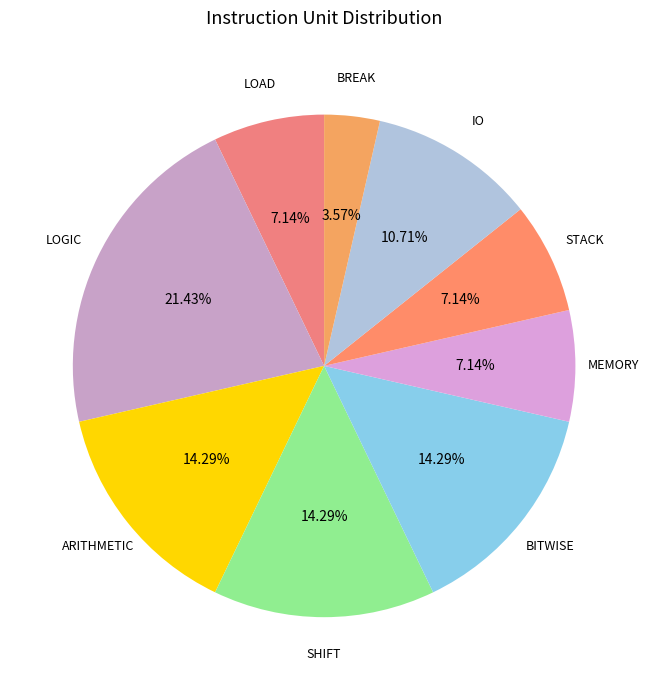

What is the ratio of the value at LOGIC to the value at BITWISE?

1.5